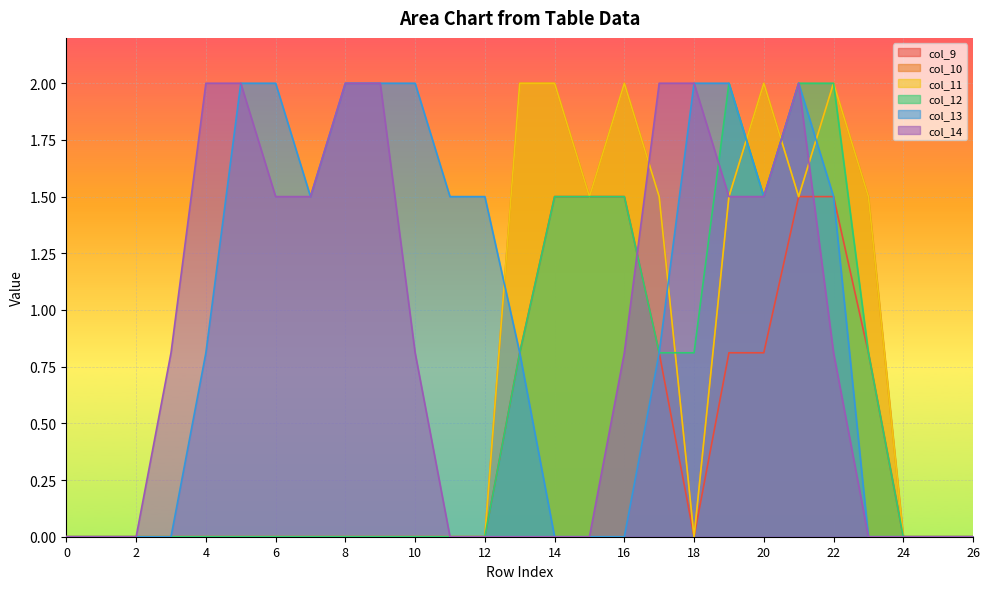

At which category does the chart reach its peak across all series?

13